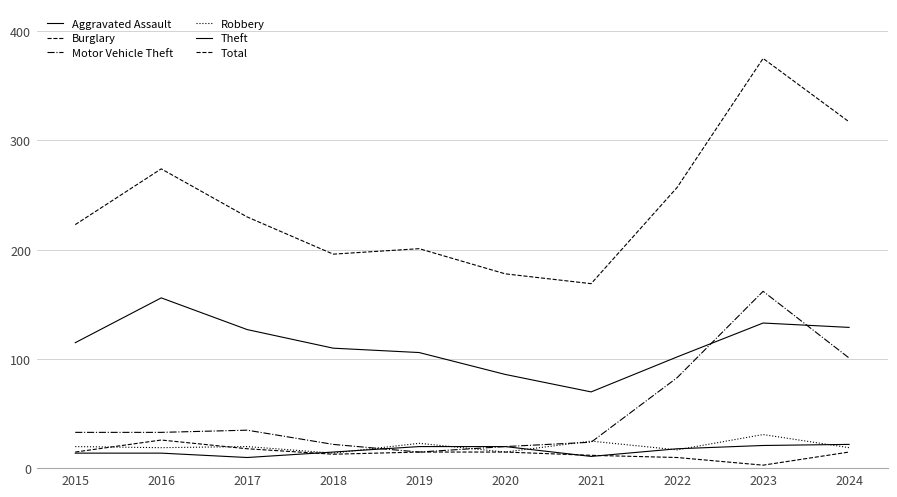

Does the chart have visible grid lines?

Yes